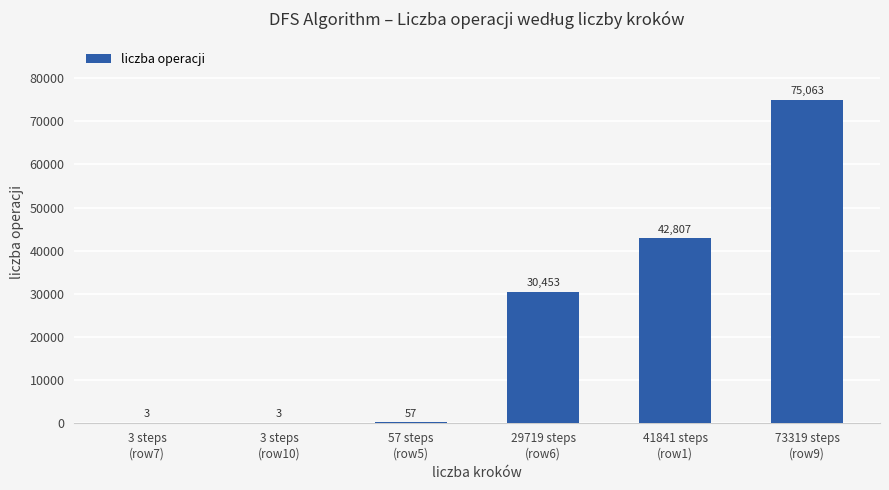

Reading left to right, transcribe all the data shown in this chart.

3	3	57	30453	42807	75063